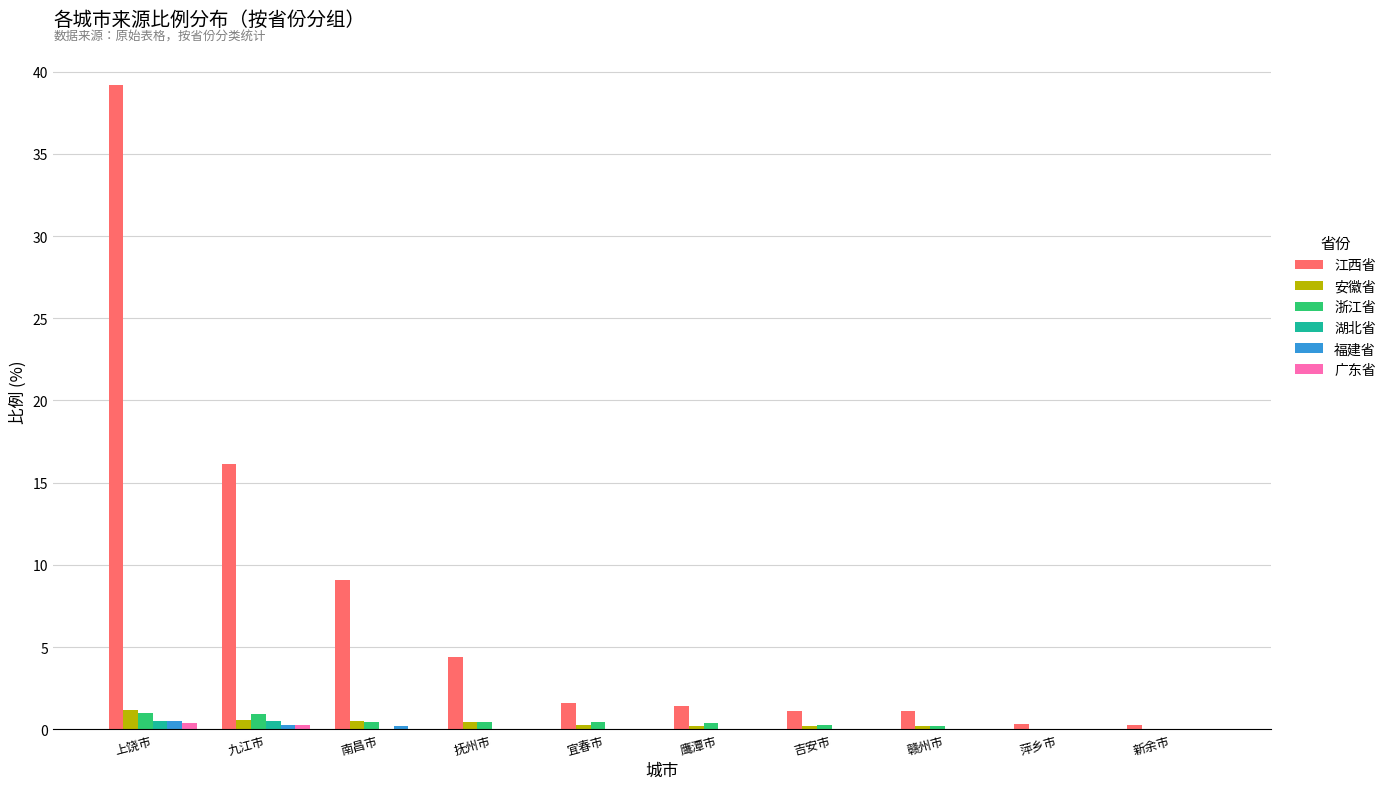

Which category has the highest value across all series?

上饶市